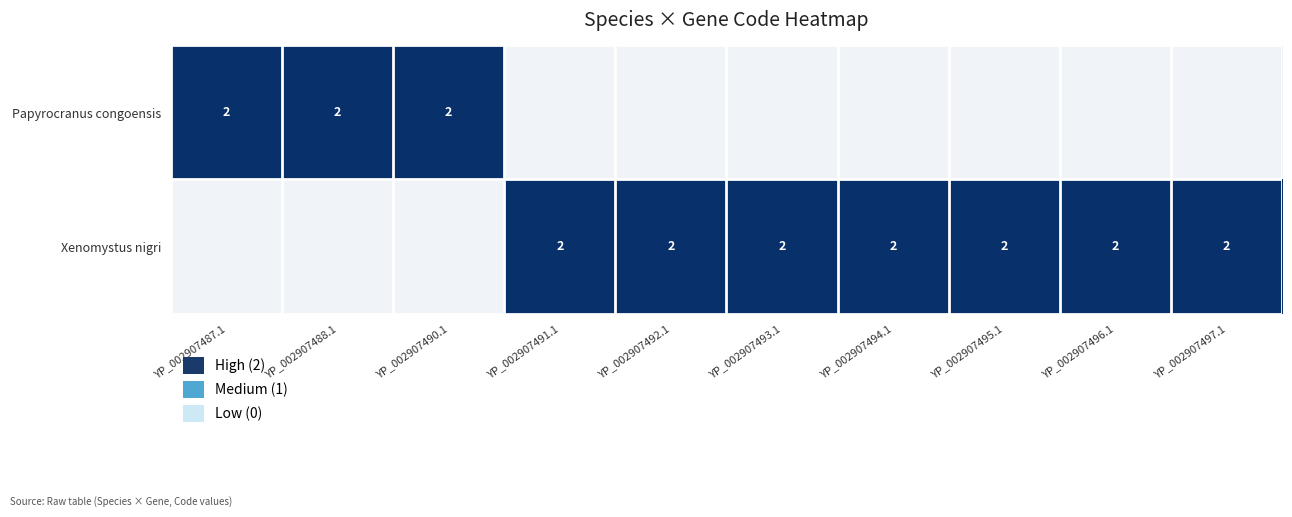

What is the total value across all series at YP_002907493.1?

2